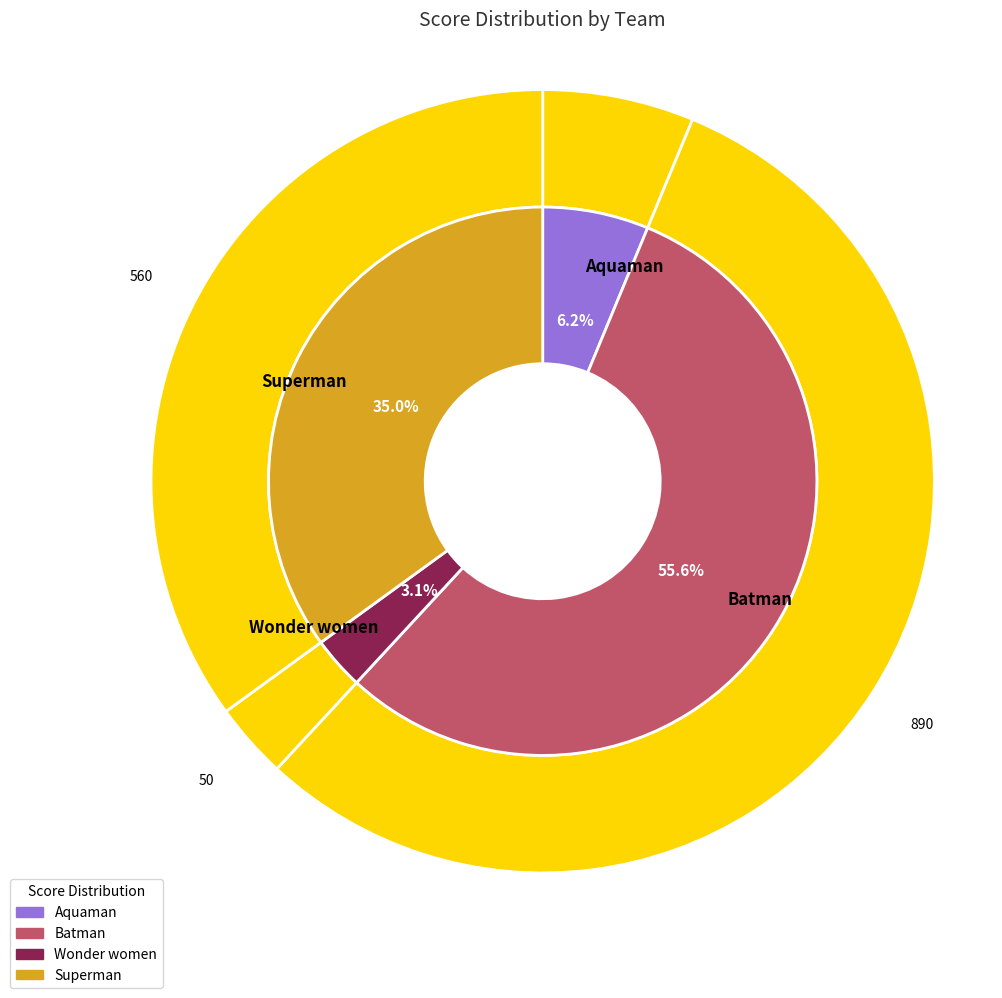

Is Aquaman the majority of the pie?

No